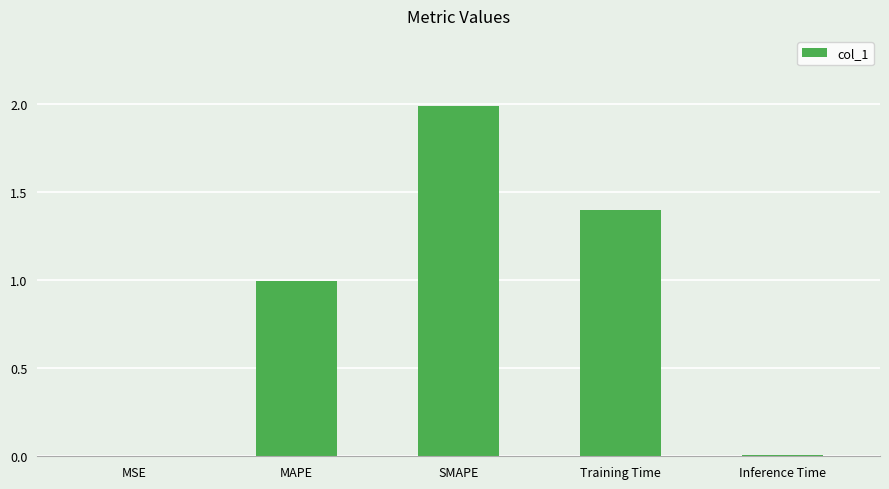

Is it true that the value at Inference Time is 0.0?

True